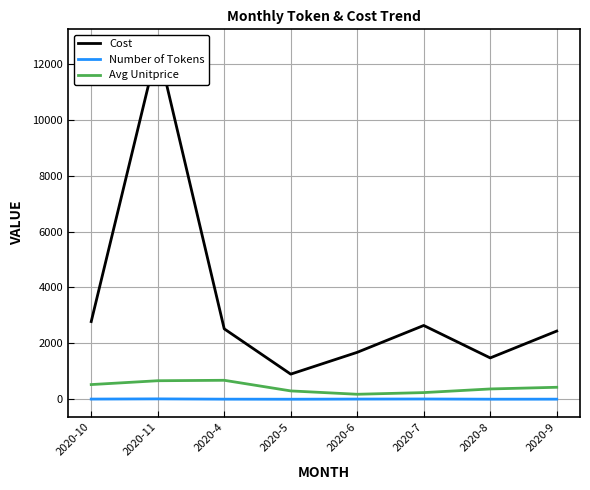

Reading right to left, extract all data points from this chart.

Cost: 2020-9=2440.0	2020-8=1480.0	2020-7=2640.0	2020-6=1680.0	2020-5=900.0	2020-4=2520.0	2020-11=12600.0	2020-10=2780.0
Number of Tokens: 2020-9=5.0	2020-8=4.0	2020-7=11.0	2020-6=8.0	2020-5=3.0	2020-4=5.0	2020-11=15.0	2020-10=8.0
Avg Unitprice: 2020-9=430.0	2020-8=370.0	2020-7=240.0	2020-6=180.0	2020-5=300.0	2020-4=680.0	2020-11=664.0	2020-10=526.7